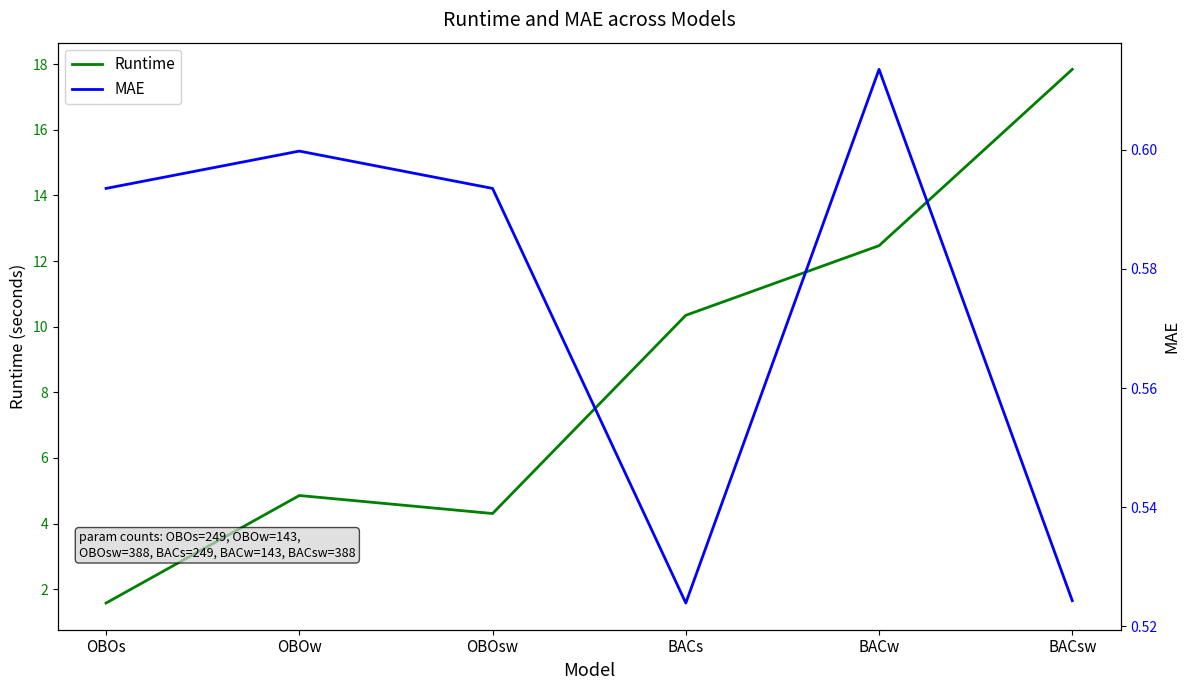

The value of MAE at OBOsw is 0.6. True or false?

True